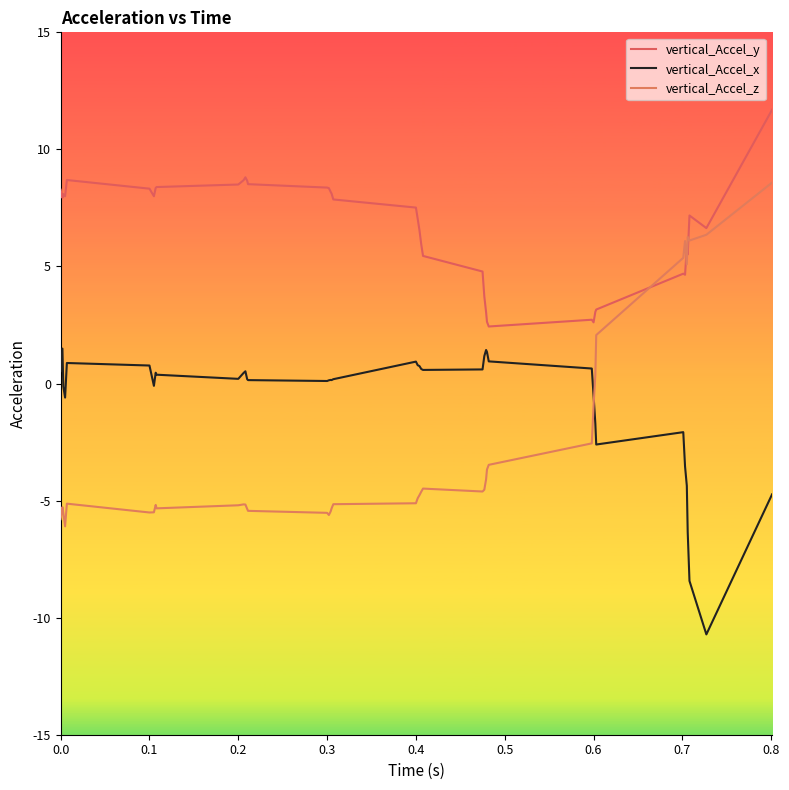

How many interior local valleys does the vertical_Accel_y series have?

8